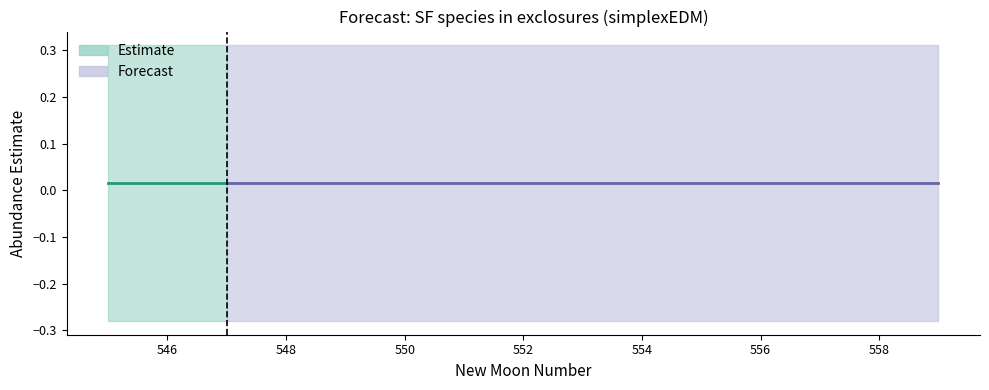

How many categories are shown in the chart?

15